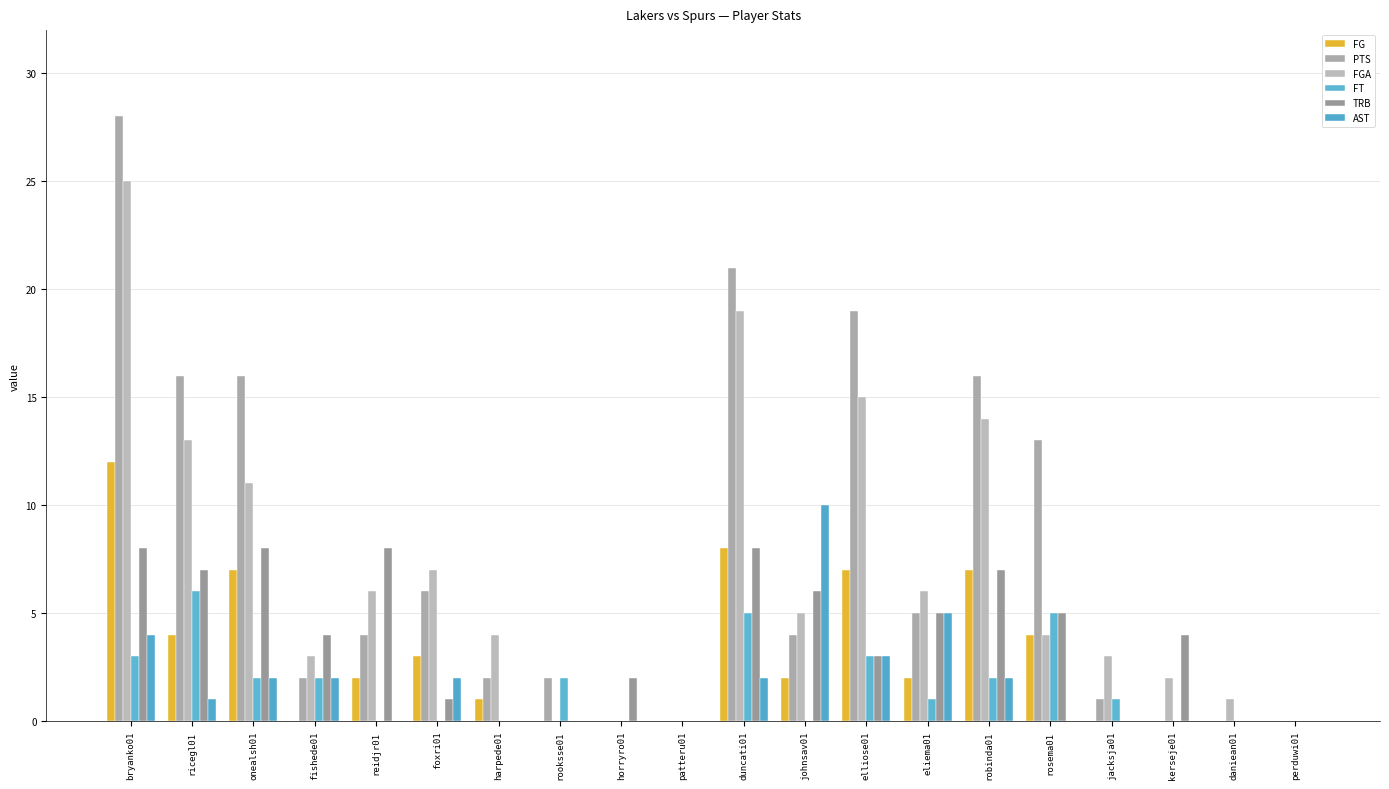

What are all the series names shown in the legend?

FG, PTS, FGA, FT, TRB, AST